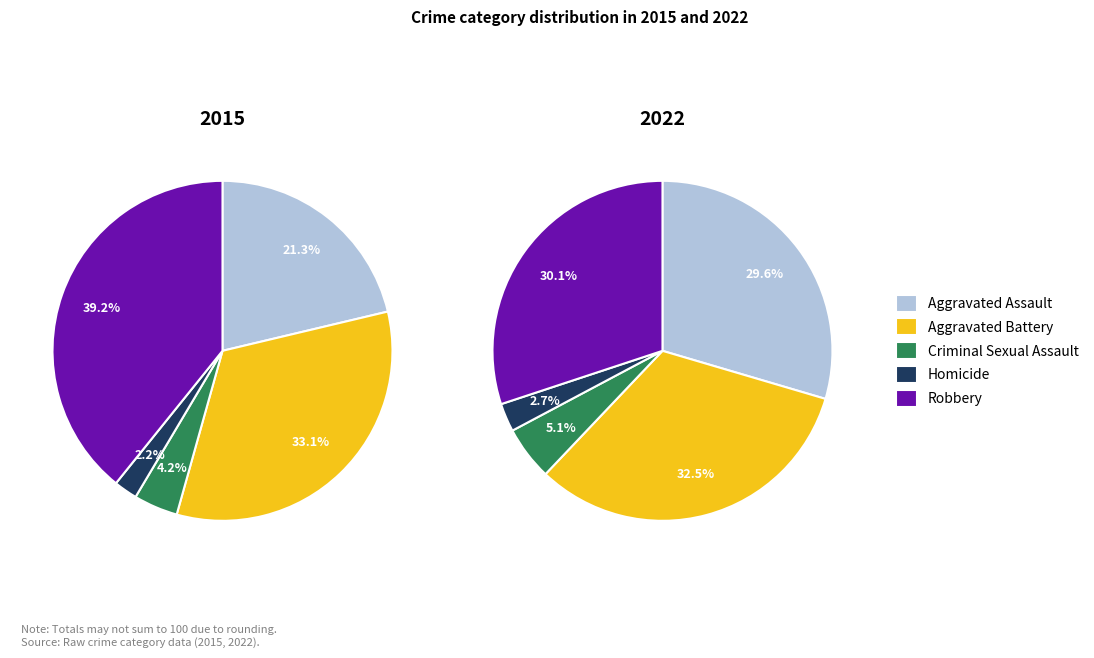

To the nearest percent, what is the difference between the largest and smallest slice percentages?

37%